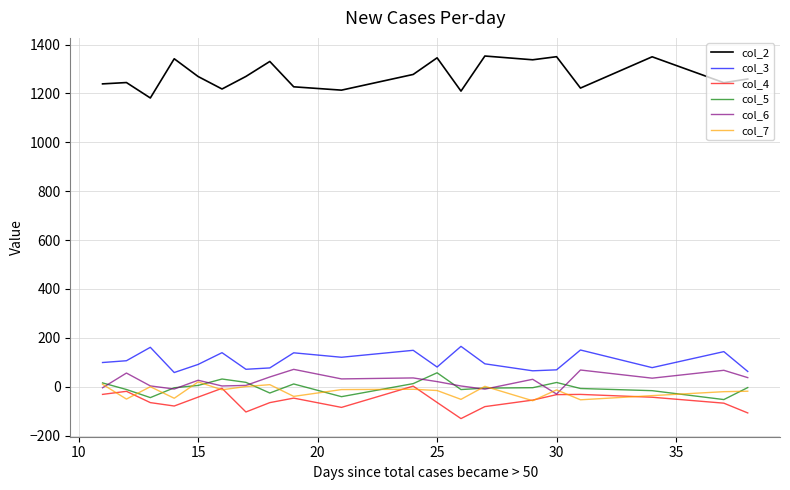

List the series in order of their peak value, lowest first.

col_4, col_7, col_5, col_6, col_3, col_2